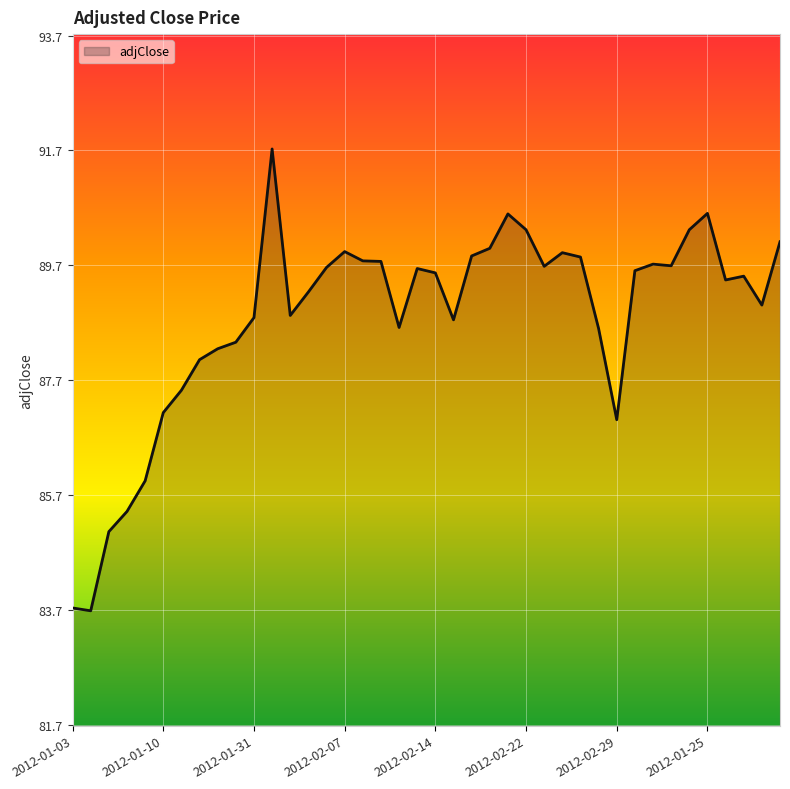

What is the greatest value displayed?

91.7